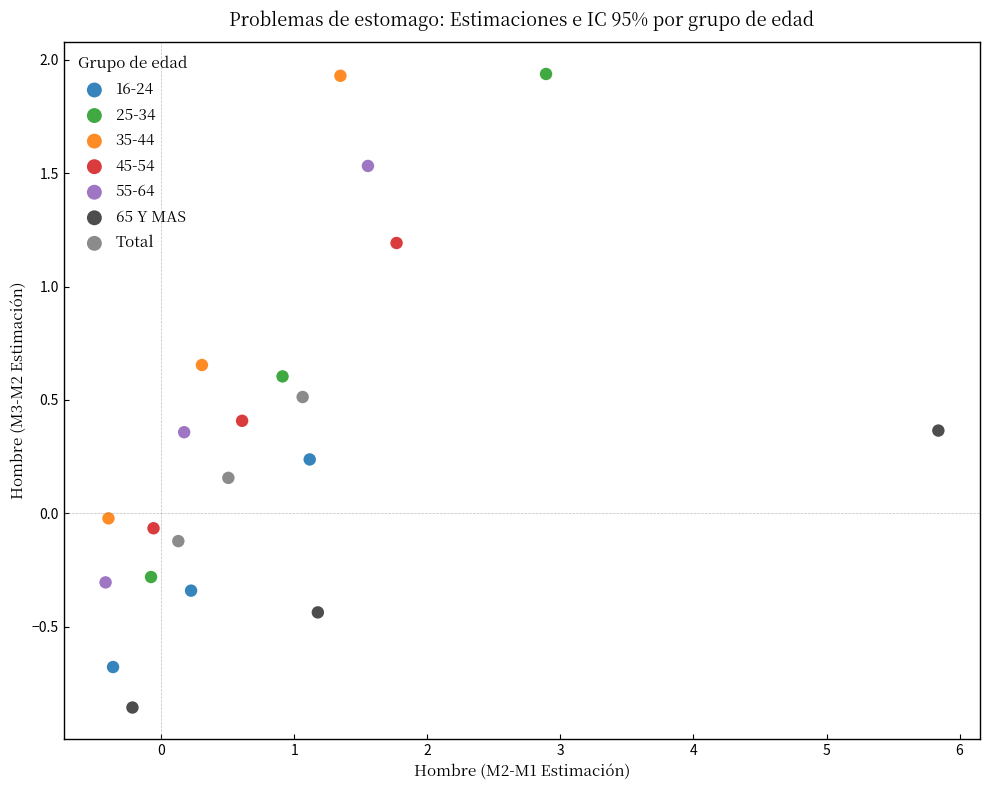

Which series has the widest spread of Y values?

25-34